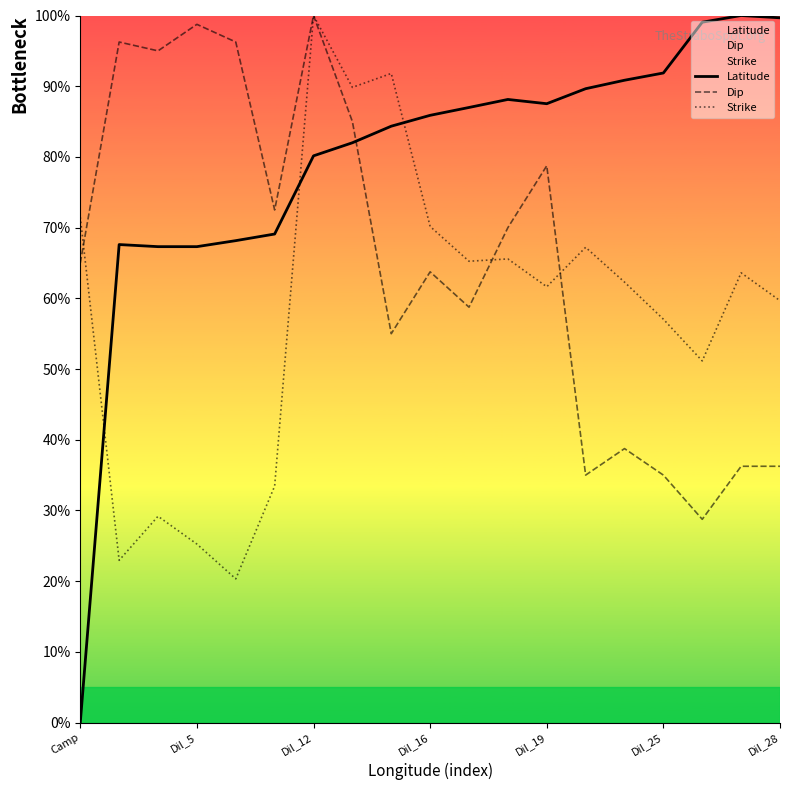

Which series has the largest Y range (max minus min)?

Latitude